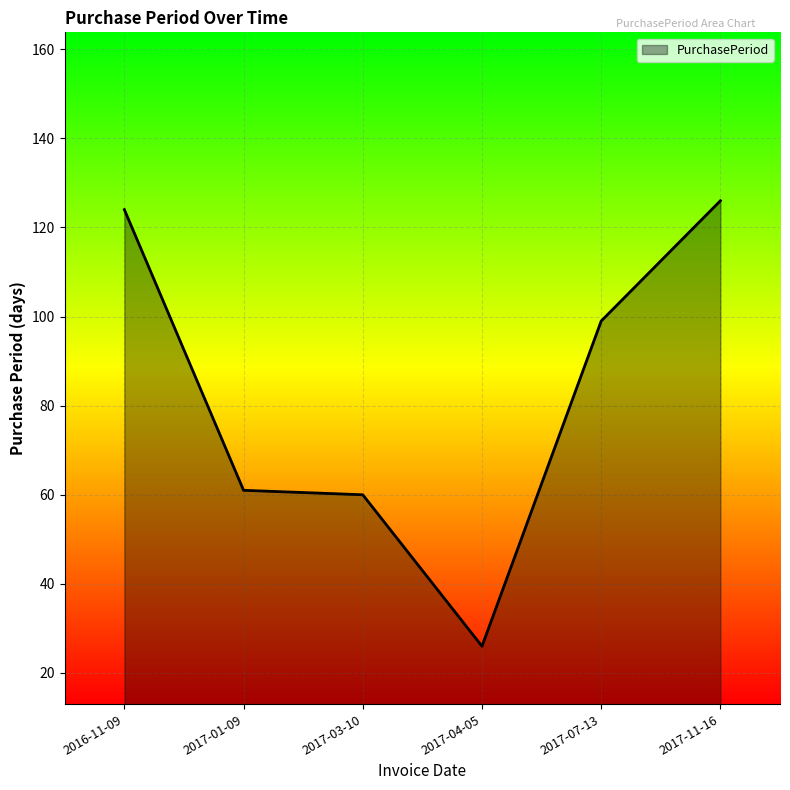

What is the maximum value shown in the chart?

126